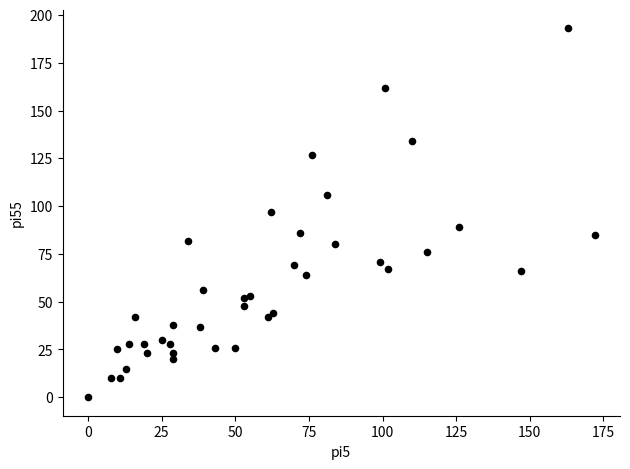

What is the range of Y values (max minus min)?

193